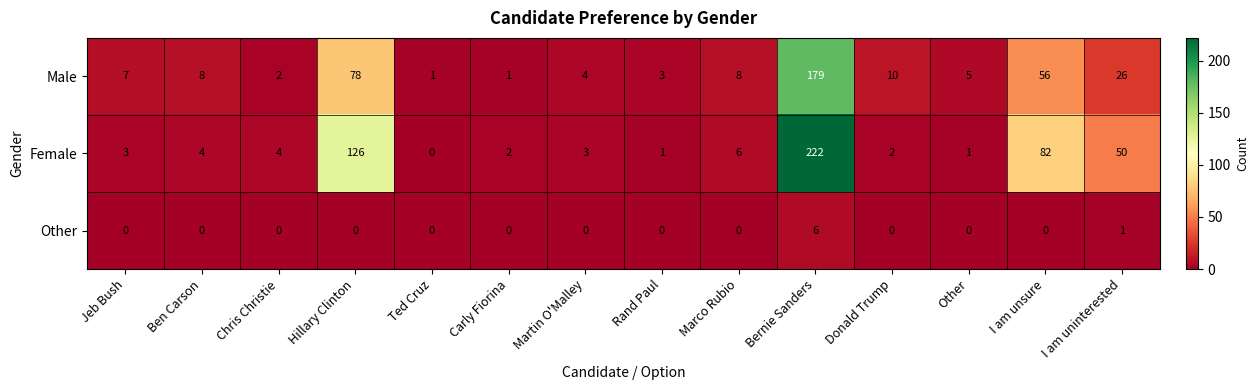

List the series in order of their overall mean, highest first.

Female, Male, Other